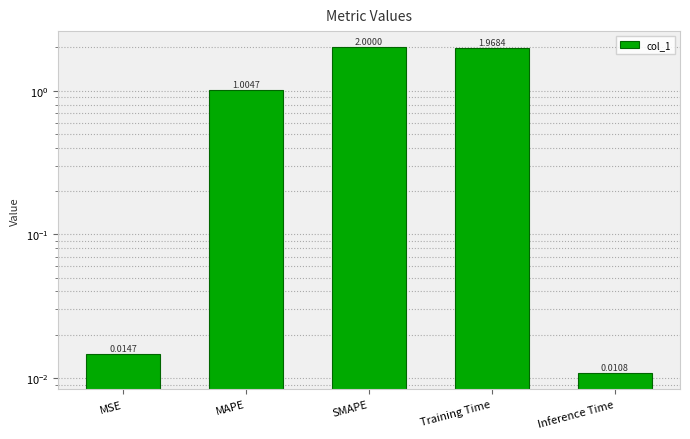

What is the greatest value displayed?

2.0